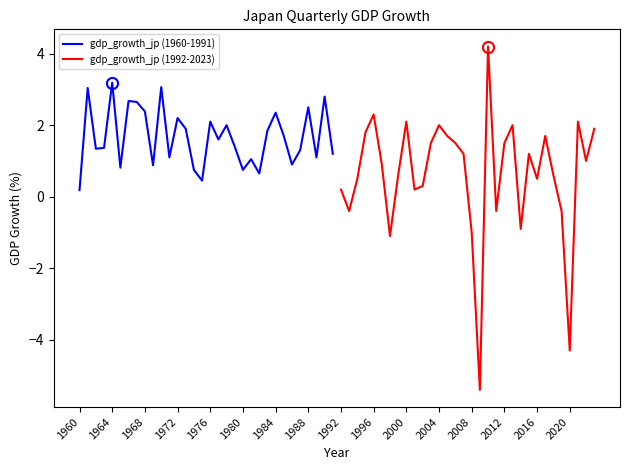

What is the difference between the maximum and minimum values in the gdp_growth_jp (1992-2023) series?

9.6